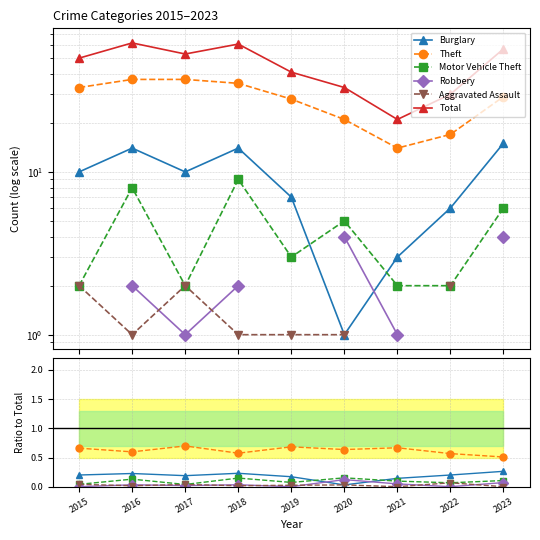

At which category is the sum across all series the highest?

2016